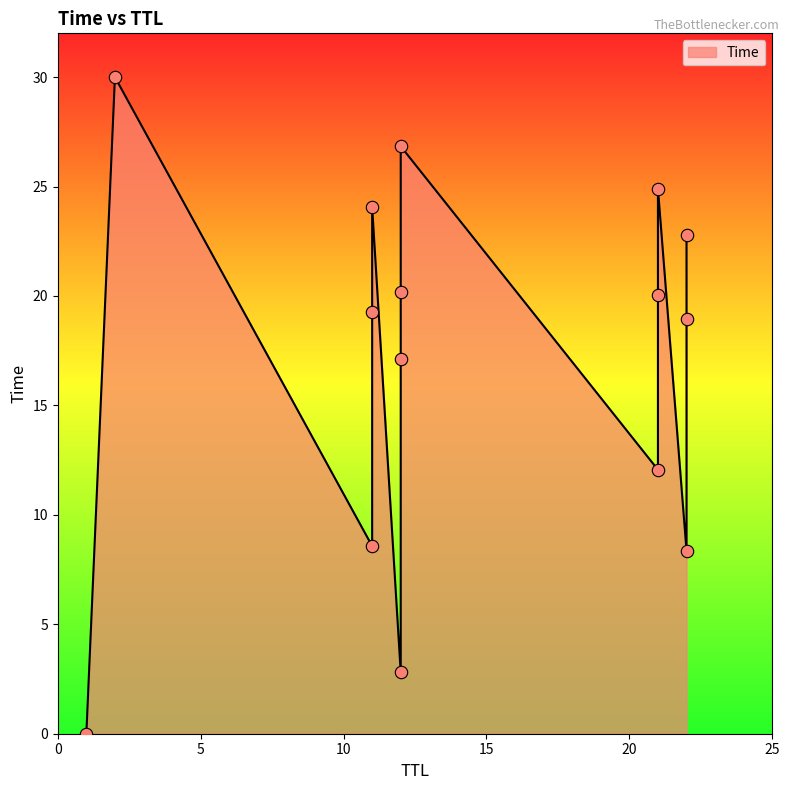

Which has a higher value, 22 or 12?

22